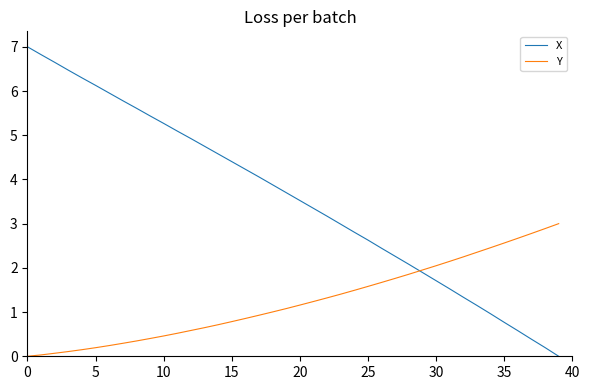

How many times do Y and X cross each other?

1